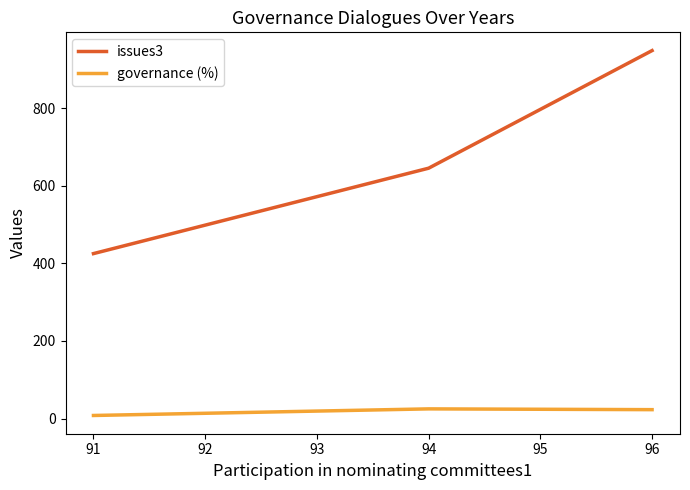

Which series has the largest range (max minus min)?

issues3